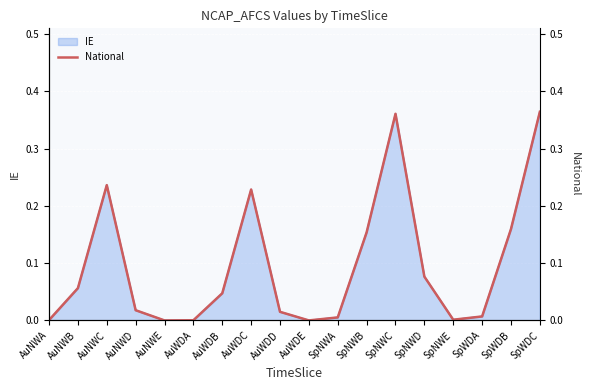

The value at AuWDA is 0.0. True or false?

False